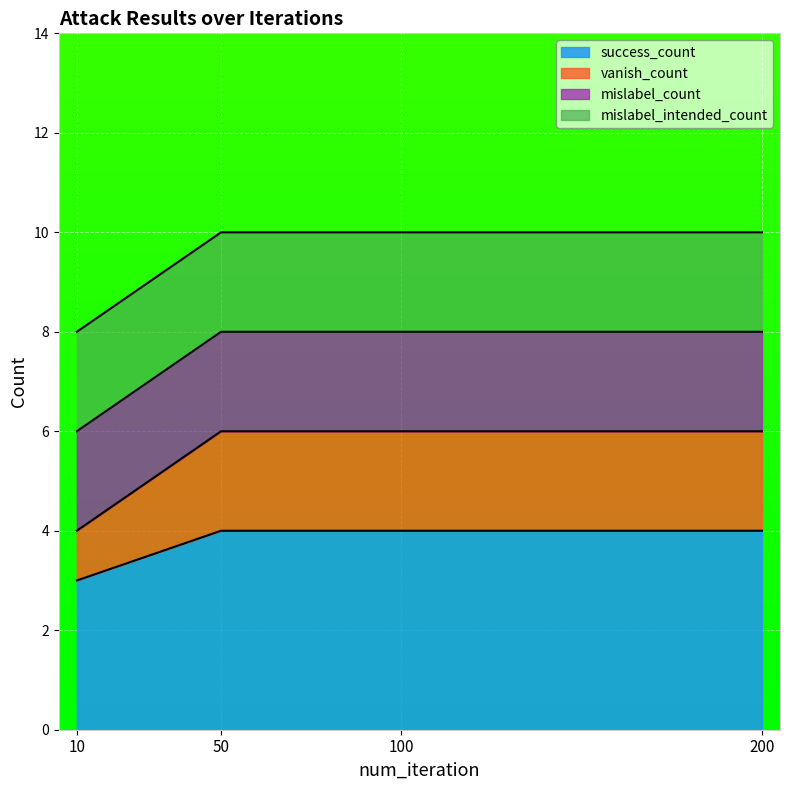

At which category does the chart reach its minimum across all series?

10